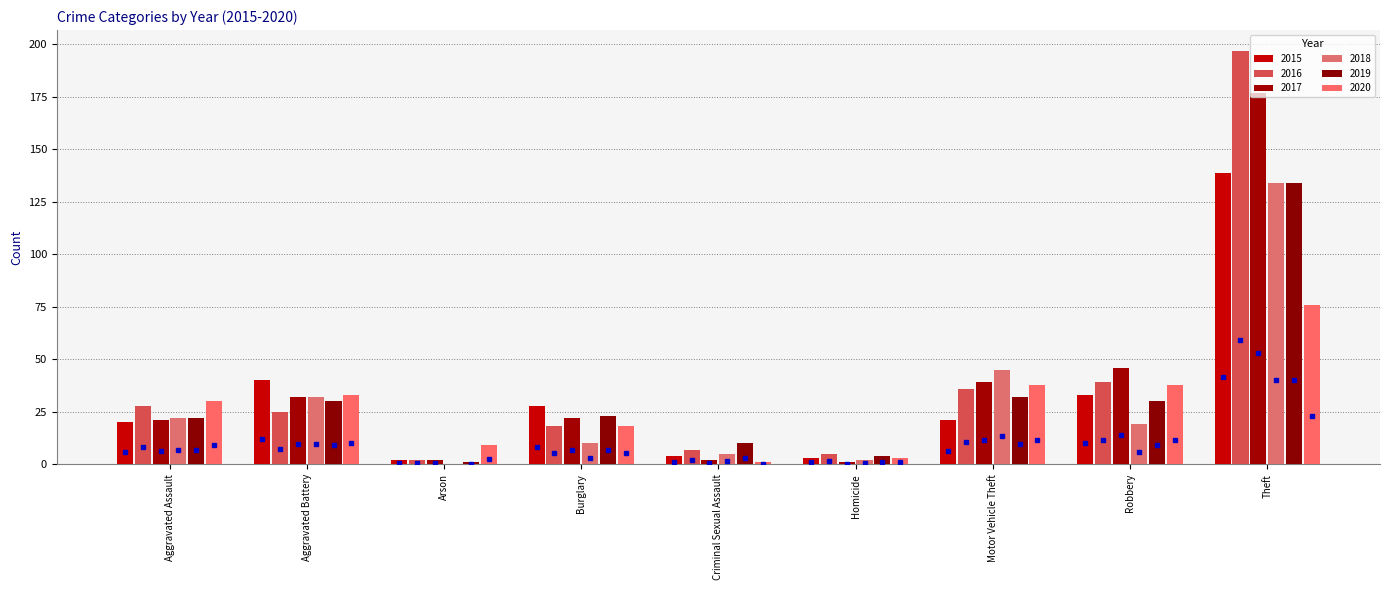

The value of 2016 at Burglary is 18. True or false?

True